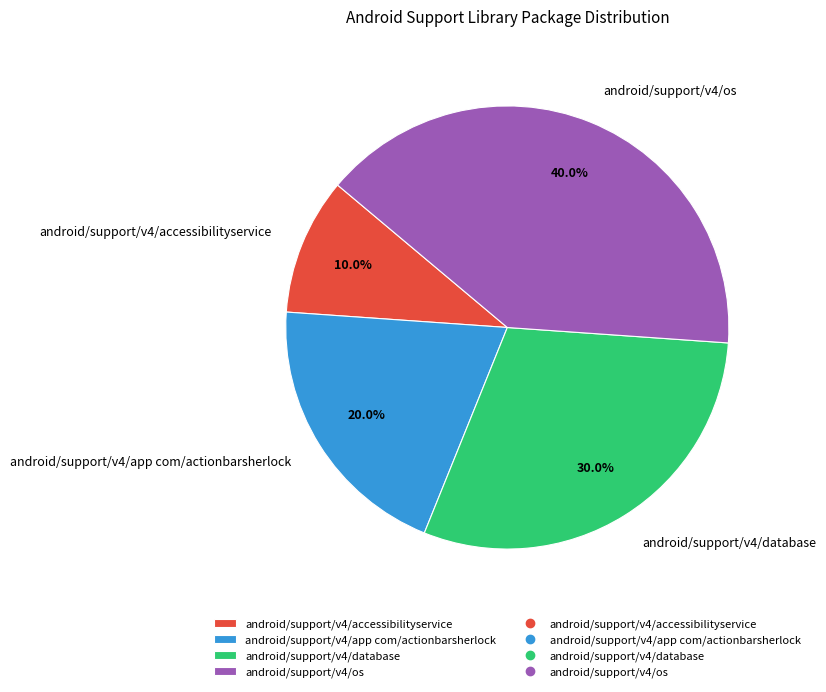

What portion of the pie excludes android/support/v4/database?

70.0%